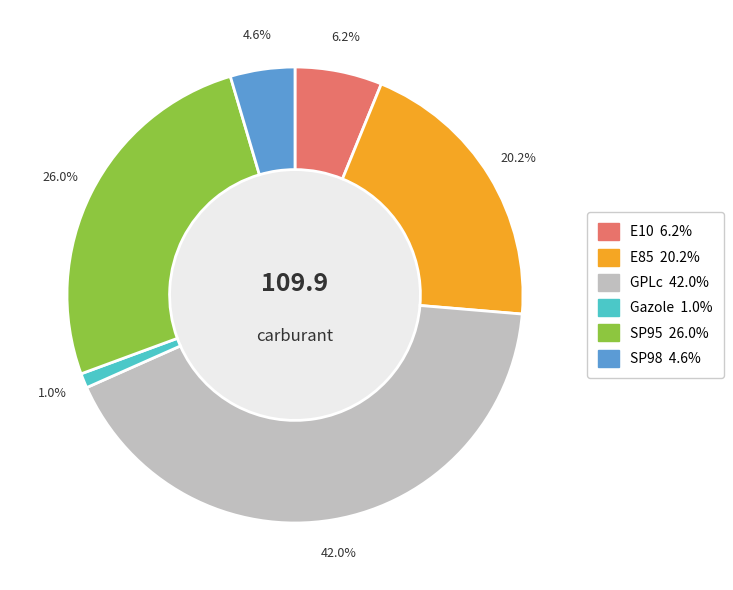

Combined, what portion of the pie is E10 and Gazole?

7.2%